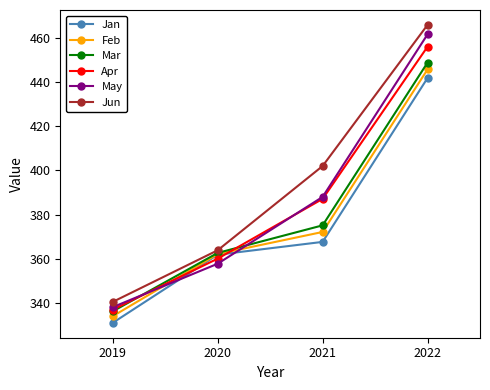

What is the difference between the maximum and minimum values in the May series?

123.7